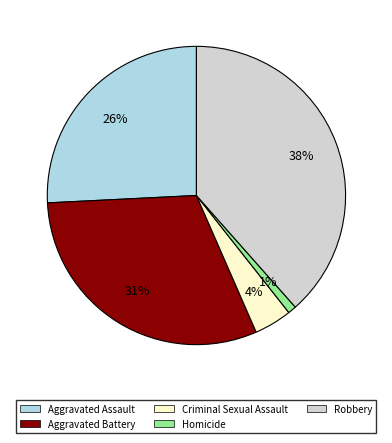

Is Aggravated Battery the majority of the pie?

No